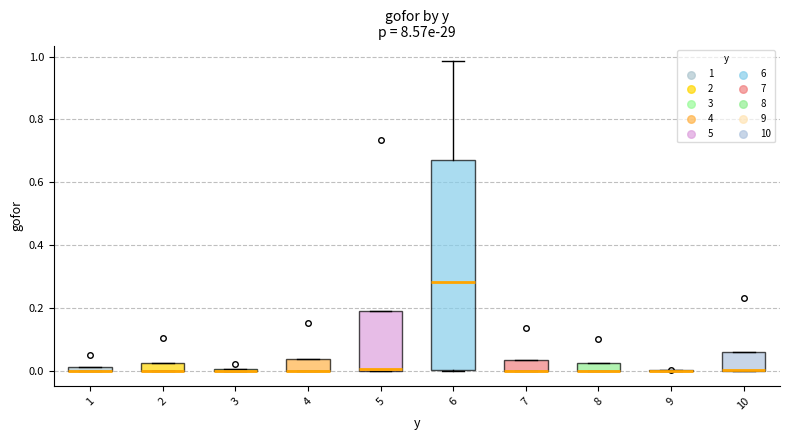

Where is the upper edge of the box at x = 4 on the y-axis? The values are not printed on the chart, so give them approximately, as read against the axis.

0.04